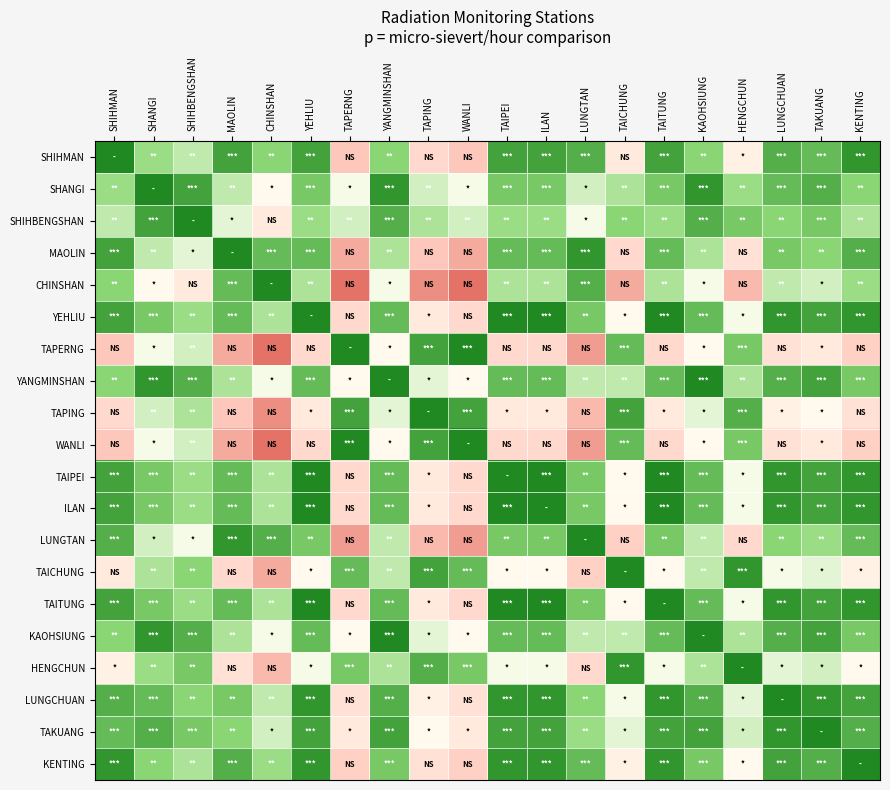

Reading left to right, what are all the values shown in this chart?

SHIHMAN: SHIHMAN=0.0	SHANGI=0.3	SHIHBENGSHAN=0.4	MAOLIN=0.1	CHINSHAN=0.2	YEHLIU=0.1	TAPERNG=0.8	YANGMINSHAN=0.2	TAPING=0.7	WANLI=0.8	TAIPEI=0.1	ILAN=0.1	LUNGTAN=0.1	TAICHUNG=0.6	TAITUNG=0.1	KAOHSIUNG=0.2	HENGCHUN=0.6	LUNGCHUAN=0.1	TAKUANG=0.2	KENTING=0.0
SHANGI: SHIHMAN=0.3	SHANGI=0.0	SHIHBENGSHAN=0.1	MAOLIN=0.4	CHINSHAN=0.5	YEHLIU=0.2	TAPERNG=0.5	YANGMINSHAN=0.0	TAPING=0.4	WANLI=0.5	TAIPEI=0.2	ILAN=0.2	LUNGTAN=0.4	TAICHUNG=0.3	TAITUNG=0.2	KAOHSIUNG=0.0	HENGCHUN=0.3	LUNGCHUAN=0.2	TAKUANG=0.1	KENTING=0.2
SHIHBENGSHAN: SHIHMAN=0.4	SHANGI=0.1	SHIHBENGSHAN=0.0	MAOLIN=0.4	CHINSHAN=0.6	YEHLIU=0.3	TAPERNG=0.4	YANGMINSHAN=0.1	TAPING=0.3	WANLI=0.4	TAIPEI=0.3	ILAN=0.3	LUNGTAN=0.5	TAICHUNG=0.2	TAITUNG=0.3	KAOHSIUNG=0.1	HENGCHUN=0.2	LUNGCHUAN=0.2	TAKUANG=0.2	KENTING=0.3
MAOLIN: SHIHMAN=0.1	SHANGI=0.4	SHIHBENGSHAN=0.4	MAOLIN=0.0	CHINSHAN=0.2	YEHLIU=0.2	TAPERNG=0.8	YANGMINSHAN=0.3	TAPING=0.8	WANLI=0.8	TAIPEI=0.2	ILAN=0.2	LUNGTAN=0.0	TAICHUNG=0.7	TAITUNG=0.2	KAOHSIUNG=0.3	HENGCHUN=0.6	LUNGCHUAN=0.2	TAKUANG=0.2	KENTING=0.1
CHINSHAN: SHIHMAN=0.2	SHANGI=0.5	SHIHBENGSHAN=0.6	MAOLIN=0.2	CHINSHAN=0.0	YEHLIU=0.3	TAPERNG=1.0	YANGMINSHAN=0.5	TAPING=0.9	WANLI=1.0	TAIPEI=0.3	ILAN=0.3	LUNGTAN=0.1	TAICHUNG=0.8	TAITUNG=0.3	KAOHSIUNG=0.5	HENGCHUN=0.8	LUNGCHUAN=0.4	TAKUANG=0.4	KENTING=0.3
YEHLIU: SHIHMAN=0.1	SHANGI=0.2	SHIHBENGSHAN=0.3	MAOLIN=0.2	CHINSHAN=0.3	YEHLIU=0.0	TAPERNG=0.7	YANGMINSHAN=0.2	TAPING=0.6	WANLI=0.7	TAIPEI=0.0	ILAN=0.0	LUNGTAN=0.2	TAICHUNG=0.5	TAITUNG=0.0	KAOHSIUNG=0.2	HENGCHUN=0.5	LUNGCHUAN=0.0	TAKUANG=0.1	KENTING=0.0
TAPERNG: SHIHMAN=0.8	SHANGI=0.5	SHIHBENGSHAN=0.4	MAOLIN=0.8	CHINSHAN=1.0	YEHLIU=0.7	TAPERNG=0.0	YANGMINSHAN=0.5	TAPING=0.1	WANLI=0.0	TAIPEI=0.7	ILAN=0.7	LUNGTAN=0.9	TAICHUNG=0.2	TAITUNG=0.7	KAOHSIUNG=0.5	HENGCHUN=0.2	LUNGCHUAN=0.6	TAKUANG=0.6	KENTING=0.7
YANGMINSHAN: SHIHMAN=0.2	SHANGI=0.0	SHIHBENGSHAN=0.1	MAOLIN=0.3	CHINSHAN=0.5	YEHLIU=0.2	TAPERNG=0.5	YANGMINSHAN=0.0	TAPING=0.4	WANLI=0.5	TAIPEI=0.2	ILAN=0.2	LUNGTAN=0.4	TAICHUNG=0.4	TAITUNG=0.2	KAOHSIUNG=0.0	HENGCHUN=0.3	LUNGCHUAN=0.1	TAKUANG=0.1	KENTING=0.2
TAPING: SHIHMAN=0.7	SHANGI=0.4	SHIHBENGSHAN=0.3	MAOLIN=0.8	CHINSHAN=0.9	YEHLIU=0.6	TAPERNG=0.1	YANGMINSHAN=0.4	TAPING=0.0	WANLI=0.1	TAIPEI=0.6	ILAN=0.6	LUNGTAN=0.8	TAICHUNG=0.1	TAITUNG=0.6	KAOHSIUNG=0.4	HENGCHUN=0.1	LUNGCHUAN=0.6	TAKUANG=0.5	KENTING=0.6
WANLI: SHIHMAN=0.8	SHANGI=0.5	SHIHBENGSHAN=0.4	MAOLIN=0.8	CHINSHAN=1.0	YEHLIU=0.7	TAPERNG=0.0	YANGMINSHAN=0.5	TAPING=0.1	WANLI=0.0	TAIPEI=0.7	ILAN=0.7	LUNGTAN=0.9	TAICHUNG=0.2	TAITUNG=0.7	KAOHSIUNG=0.5	HENGCHUN=0.2	LUNGCHUAN=0.6	TAKUANG=0.6	KENTING=0.7
TAIPEI: SHIHMAN=0.1	SHANGI=0.2	SHIHBENGSHAN=0.3	MAOLIN=0.2	CHINSHAN=0.3	YEHLIU=0.0	TAPERNG=0.7	YANGMINSHAN=0.2	TAPING=0.6	WANLI=0.7	TAIPEI=0.0	ILAN=0.0	LUNGTAN=0.2	TAICHUNG=0.5	TAITUNG=0.0	KAOHSIUNG=0.2	HENGCHUN=0.5	LUNGCHUAN=0.0	TAKUANG=0.1	KENTING=0.0
ILAN: SHIHMAN=0.1	SHANGI=0.2	SHIHBENGSHAN=0.3	MAOLIN=0.2	CHINSHAN=0.3	YEHLIU=0.0	TAPERNG=0.7	YANGMINSHAN=0.2	TAPING=0.6	WANLI=0.7	TAIPEI=0.0	ILAN=0.0	LUNGTAN=0.2	TAICHUNG=0.5	TAITUNG=0.0	KAOHSIUNG=0.2	HENGCHUN=0.5	LUNGCHUAN=0.0	TAKUANG=0.1	KENTING=0.0
LUNGTAN: SHIHMAN=0.1	SHANGI=0.4	SHIHBENGSHAN=0.5	MAOLIN=0.0	CHINSHAN=0.1	YEHLIU=0.2	TAPERNG=0.9	YANGMINSHAN=0.4	TAPING=0.8	WANLI=0.9	TAIPEI=0.2	ILAN=0.2	LUNGTAN=0.0	TAICHUNG=0.7	TAITUNG=0.2	KAOHSIUNG=0.4	HENGCHUN=0.7	LUNGCHUAN=0.2	TAKUANG=0.3	KENTING=0.2
TAICHUNG: SHIHMAN=0.6	SHANGI=0.3	SHIHBENGSHAN=0.2	MAOLIN=0.7	CHINSHAN=0.8	YEHLIU=0.5	TAPERNG=0.2	YANGMINSHAN=0.4	TAPING=0.1	WANLI=0.2	TAIPEI=0.5	ILAN=0.5	LUNGTAN=0.7	TAICHUNG=0.0	TAITUNG=0.5	KAOHSIUNG=0.4	HENGCHUN=0.0	LUNGCHUAN=0.5	TAKUANG=0.4	KENTING=0.6
TAITUNG: SHIHMAN=0.1	SHANGI=0.2	SHIHBENGSHAN=0.3	MAOLIN=0.2	CHINSHAN=0.3	YEHLIU=0.0	TAPERNG=0.7	YANGMINSHAN=0.2	TAPING=0.6	WANLI=0.7	TAIPEI=0.0	ILAN=0.0	LUNGTAN=0.2	TAICHUNG=0.5	TAITUNG=0.0	KAOHSIUNG=0.2	HENGCHUN=0.5	LUNGCHUAN=0.0	TAKUANG=0.1	KENTING=0.0
KAOHSIUNG: SHIHMAN=0.2	SHANGI=0.0	SHIHBENGSHAN=0.1	MAOLIN=0.3	CHINSHAN=0.5	YEHLIU=0.2	TAPERNG=0.5	YANGMINSHAN=0.0	TAPING=0.4	WANLI=0.5	TAIPEI=0.2	ILAN=0.2	LUNGTAN=0.4	TAICHUNG=0.4	TAITUNG=0.2	KAOHSIUNG=0.0	HENGCHUN=0.3	LUNGCHUAN=0.1	TAKUANG=0.1	KENTING=0.2
HENGCHUN: SHIHMAN=0.6	SHANGI=0.3	SHIHBENGSHAN=0.2	MAOLIN=0.6	CHINSHAN=0.8	YEHLIU=0.5	TAPERNG=0.2	YANGMINSHAN=0.3	TAPING=0.1	WANLI=0.2	TAIPEI=0.5	ILAN=0.5	LUNGTAN=0.7	TAICHUNG=0.0	TAITUNG=0.5	KAOHSIUNG=0.3	HENGCHUN=0.0	LUNGCHUAN=0.4	TAKUANG=0.4	KENTING=0.5
LUNGCHUAN: SHIHMAN=0.1	SHANGI=0.2	SHIHBENGSHAN=0.2	MAOLIN=0.2	CHINSHAN=0.4	YEHLIU=0.0	TAPERNG=0.6	YANGMINSHAN=0.1	TAPING=0.6	WANLI=0.6	TAIPEI=0.0	ILAN=0.0	LUNGTAN=0.2	TAICHUNG=0.5	TAITUNG=0.0	KAOHSIUNG=0.1	HENGCHUN=0.4	LUNGCHUAN=0.0	TAKUANG=0.0	KENTING=0.1
TAKUANG: SHIHMAN=0.2	SHANGI=0.1	SHIHBENGSHAN=0.2	MAOLIN=0.2	CHINSHAN=0.4	YEHLIU=0.1	TAPERNG=0.6	YANGMINSHAN=0.1	TAPING=0.5	WANLI=0.6	TAIPEI=0.1	ILAN=0.1	LUNGTAN=0.3	TAICHUNG=0.4	TAITUNG=0.1	KAOHSIUNG=0.1	HENGCHUN=0.4	LUNGCHUAN=0.0	TAKUANG=0.0	KENTING=0.1
KENTING: SHIHMAN=0.0	SHANGI=0.2	SHIHBENGSHAN=0.3	MAOLIN=0.1	CHINSHAN=0.3	YEHLIU=0.0	TAPERNG=0.7	YANGMINSHAN=0.2	TAPING=0.6	WANLI=0.7	TAIPEI=0.0	ILAN=0.0	LUNGTAN=0.2	TAICHUNG=0.6	TAITUNG=0.0	KAOHSIUNG=0.2	HENGCHUN=0.5	LUNGCHUAN=0.1	TAKUANG=0.1	KENTING=0.0